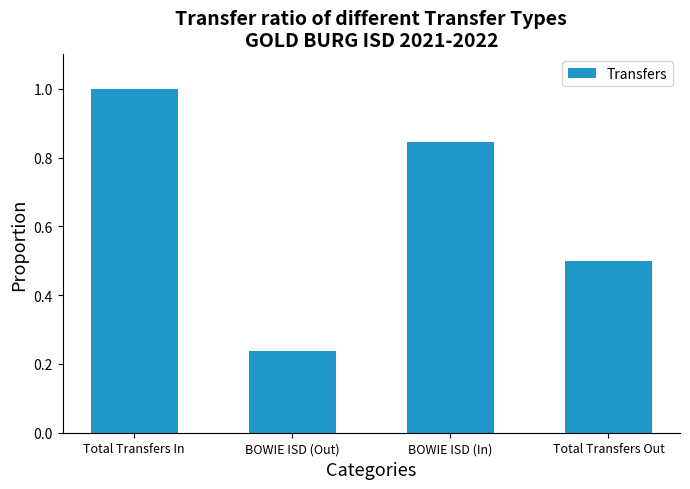

The chart shows a value of 0.9 at Total Transfers Out. True or false?

False